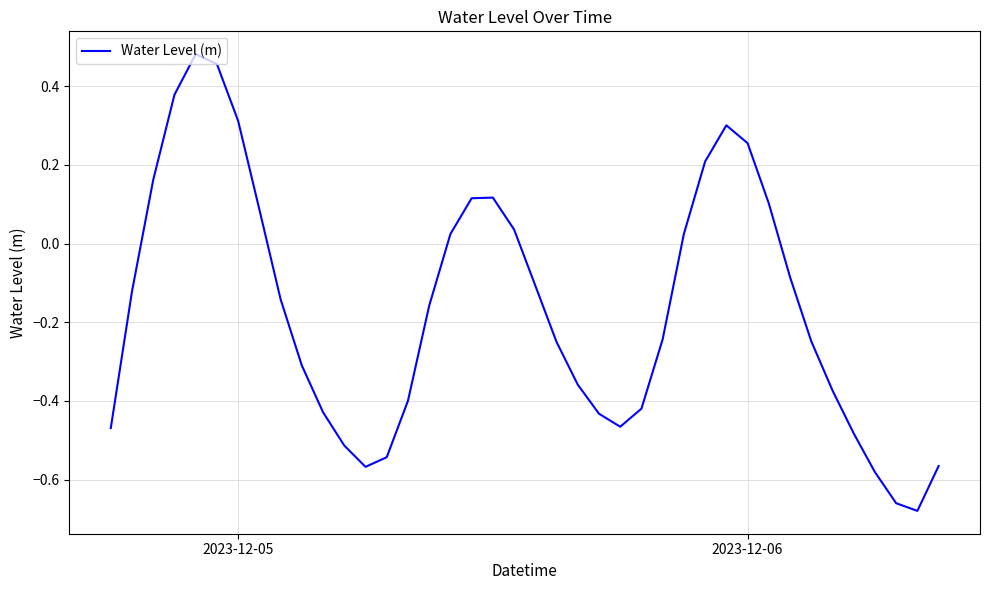

What is the difference between the maximum and minimum values?

1.2